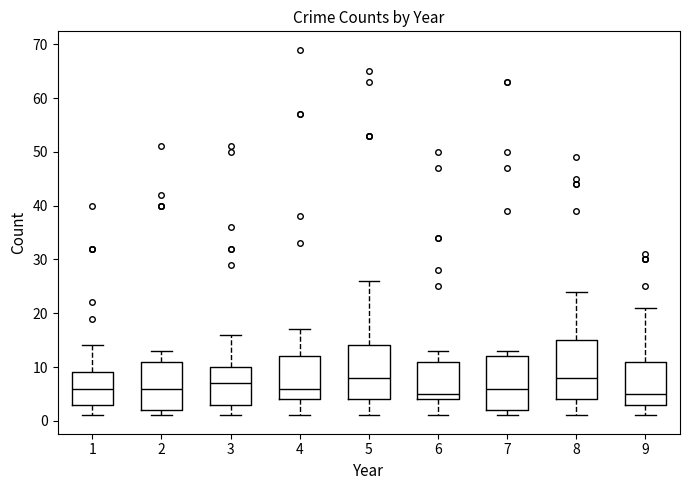

Which box is the tallest, from its lower edge to its upper edge?

8